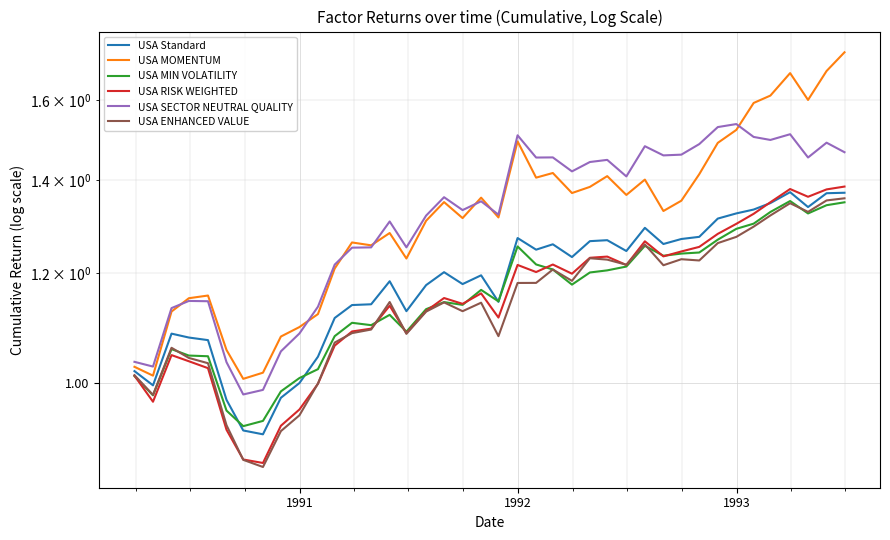

What is the minimum value shown in the chart?

0.9